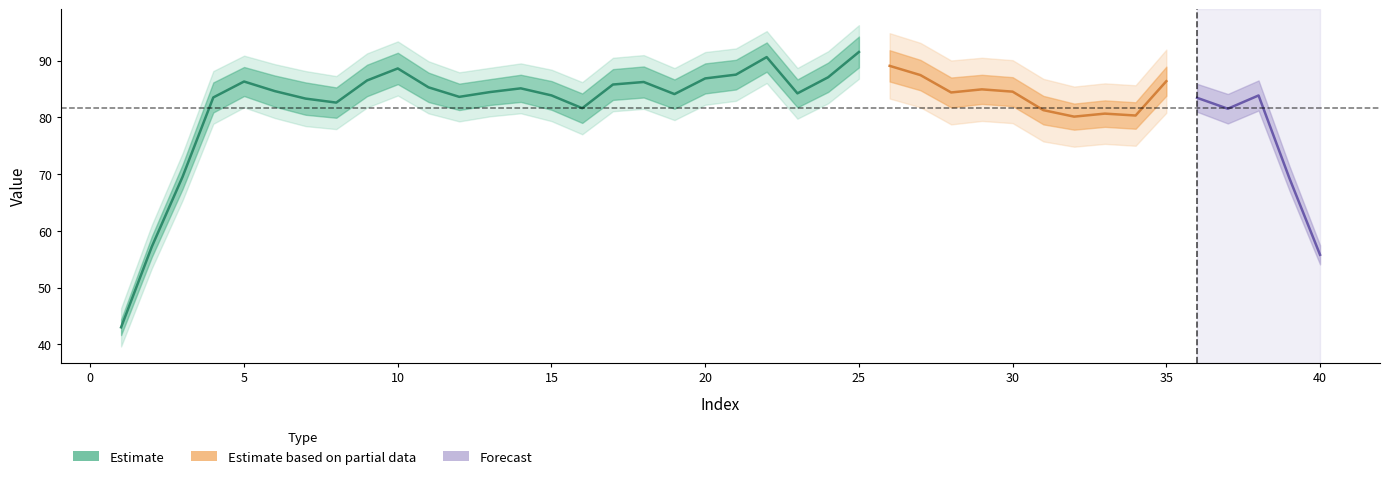

What is the difference between the highest and lowest values at 1?

6.8